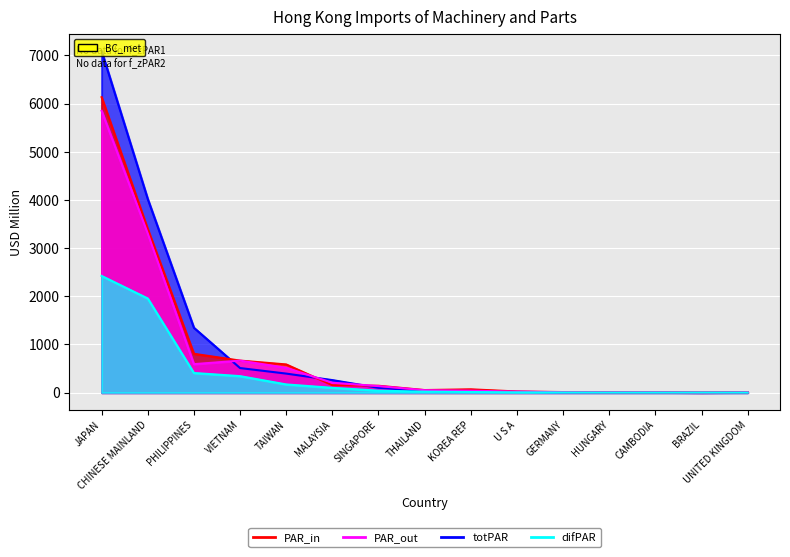

What are all the series names shown in the legend?

PAR_in, PAR_out, totPAR, difPAR